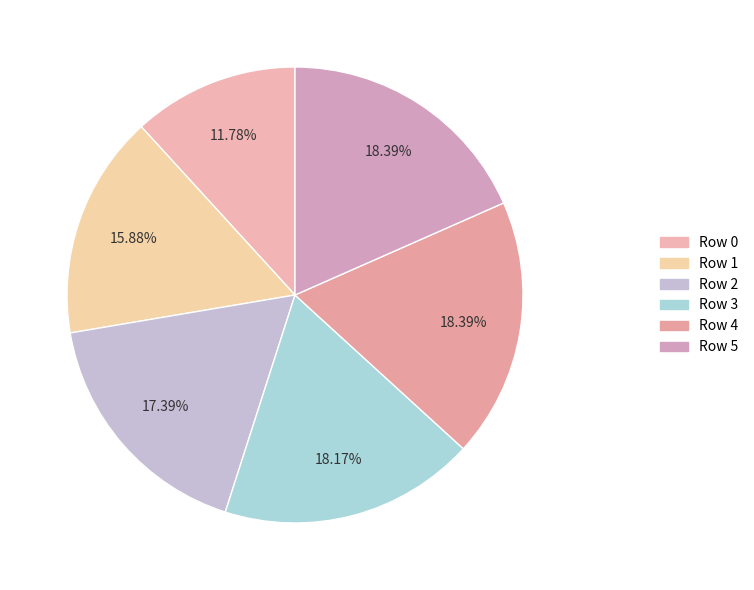

Is there any slice that represents more than half of the pie?

No